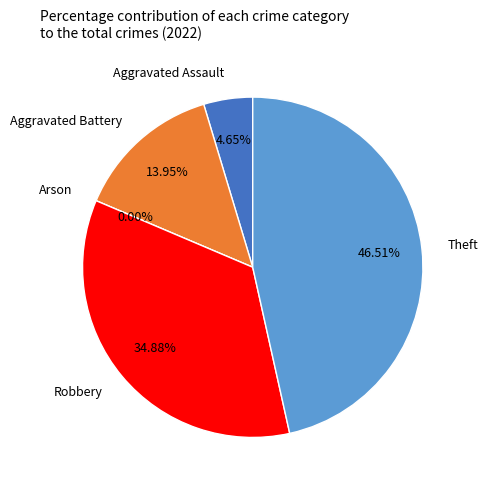

The Aggravated Battery slice represents 5% of the pie. True or false?

False